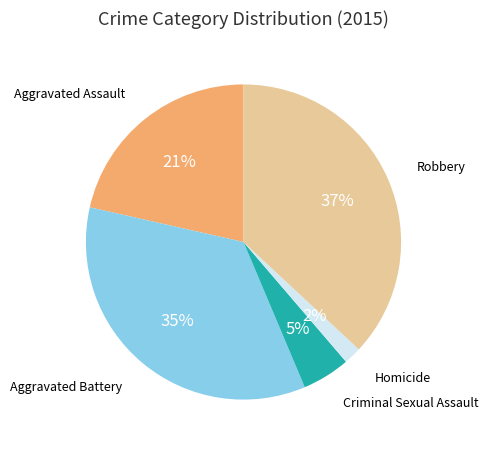

Does Aggravated Assault account for over 50% of the chart?

No